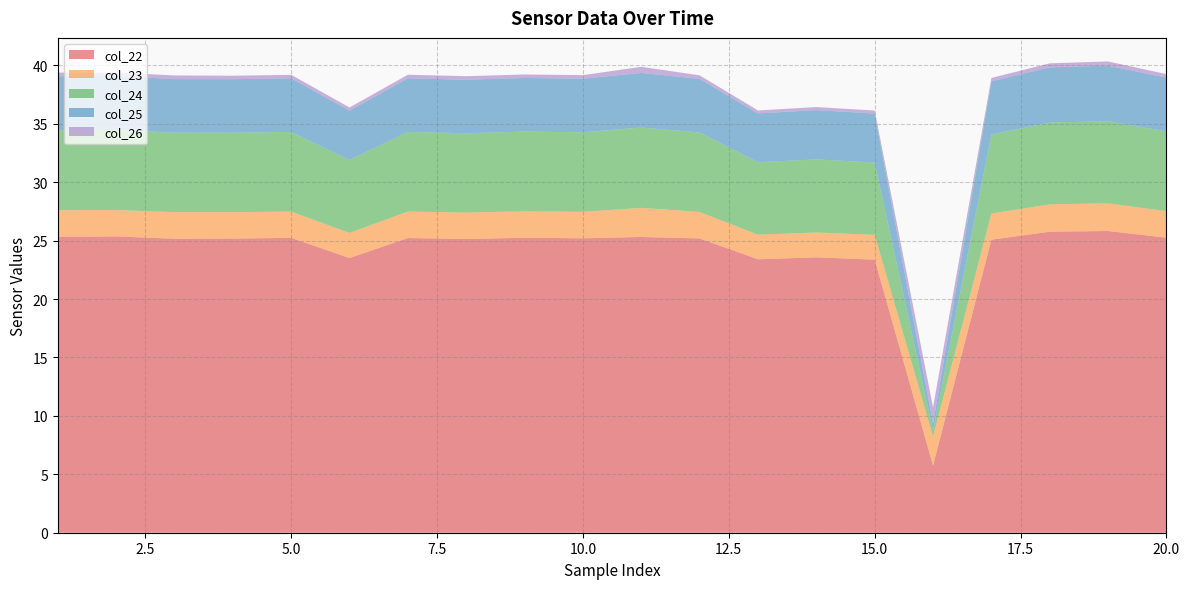

Reading right to left, what are all the values shown in this chart?

col_22: 25.2	25.8	25.8	25.1	5.8	23.4	23.6	23.4	25.2	25.3	25.2	25.2	25.1	25.2	23.5	25.2	25.2	25.2	25.4	25.3
col_23: 2.3	2.4	2.3	2.2	2.5	2.1	2.1	2.1	2.3	2.5	2.3	2.3	2.3	2.3	2.1	2.3	2.3	2.3	2.3	2.3
col_24: 6.8	7.0	7.0	6.8	0.5	6.2	6.3	6.2	6.8	6.9	6.8	6.8	6.8	6.8	6.2	6.8	6.8	6.8	6.9	6.8
col_25: 4.6	4.8	4.7	4.6	0.6	4.2	4.2	4.2	4.6	4.7	4.6	4.6	4.6	4.6	4.2	4.6	4.6	4.6	4.6	4.6
col_26: 0.3	0.4	0.3	0.3	1.4	0.3	0.3	0.3	0.3	0.5	0.3	0.3	0.3	0.3	0.3	0.3	0.3	0.3	0.3	0.3